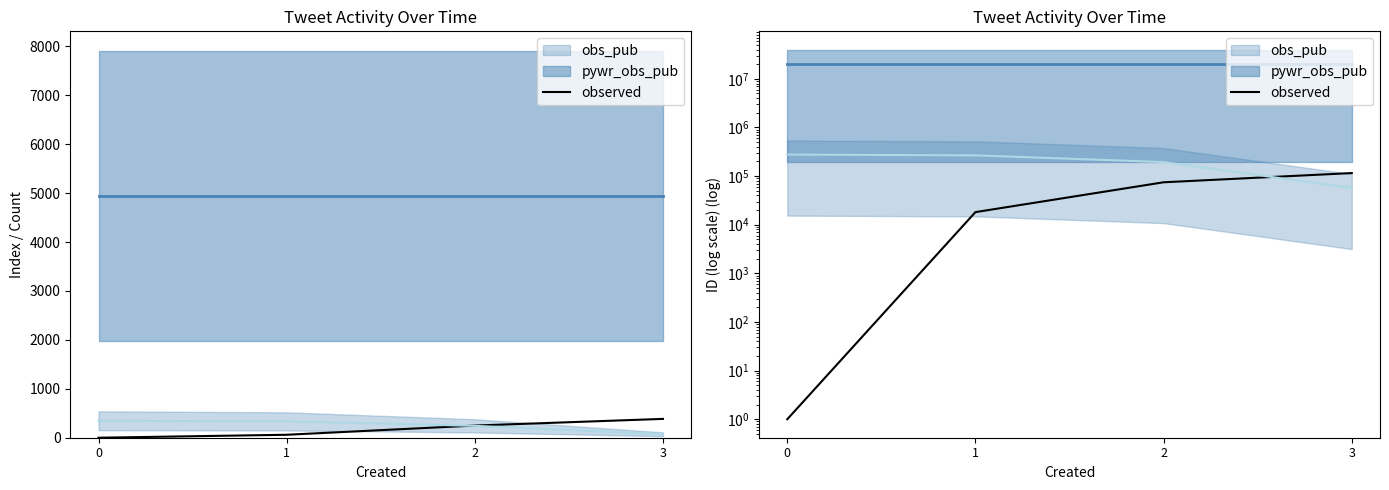

What is the sum of all values?

208326.0